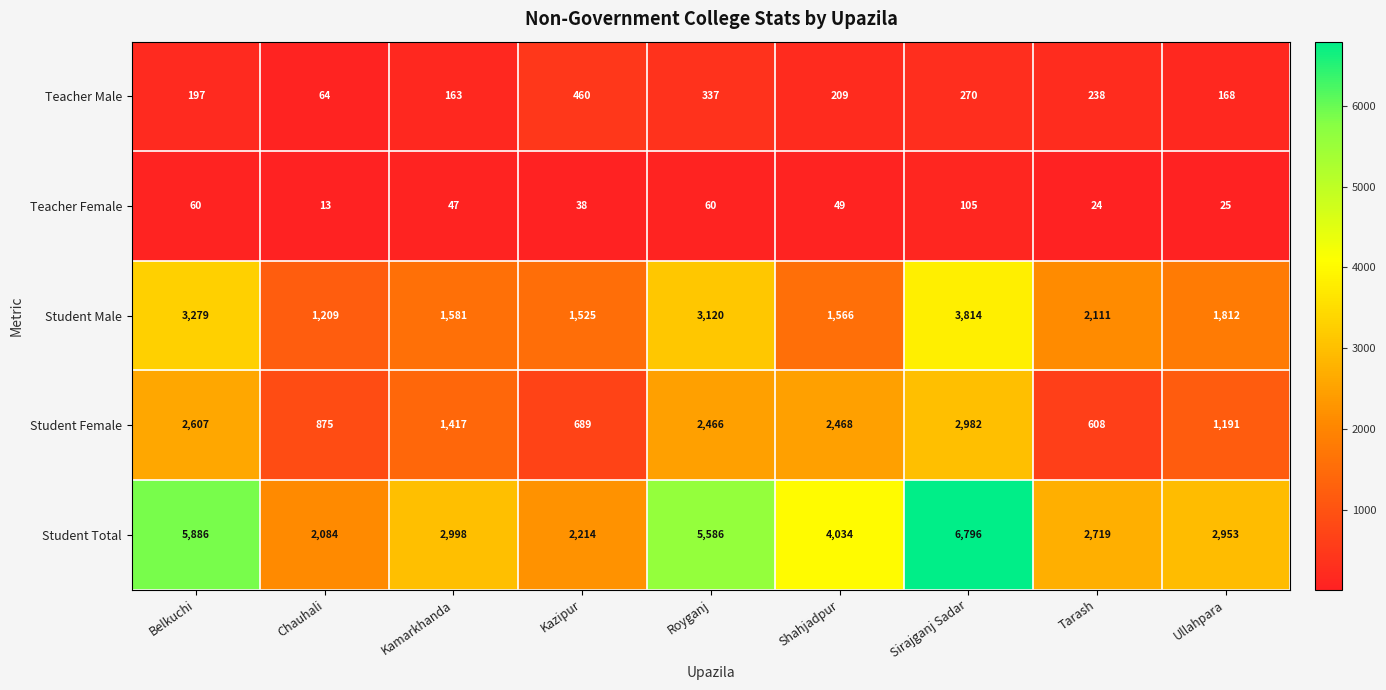

Which category has the lowest value across all series?

Chauhali